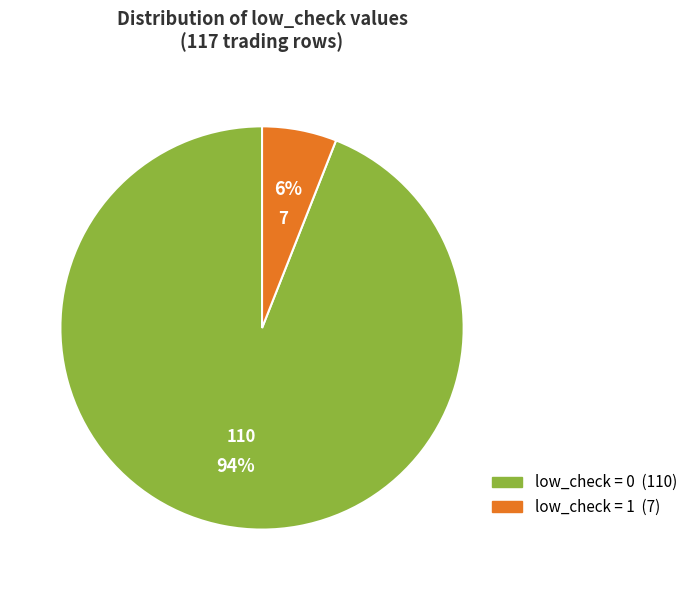

Is there a majority slice in this chart?

Yes